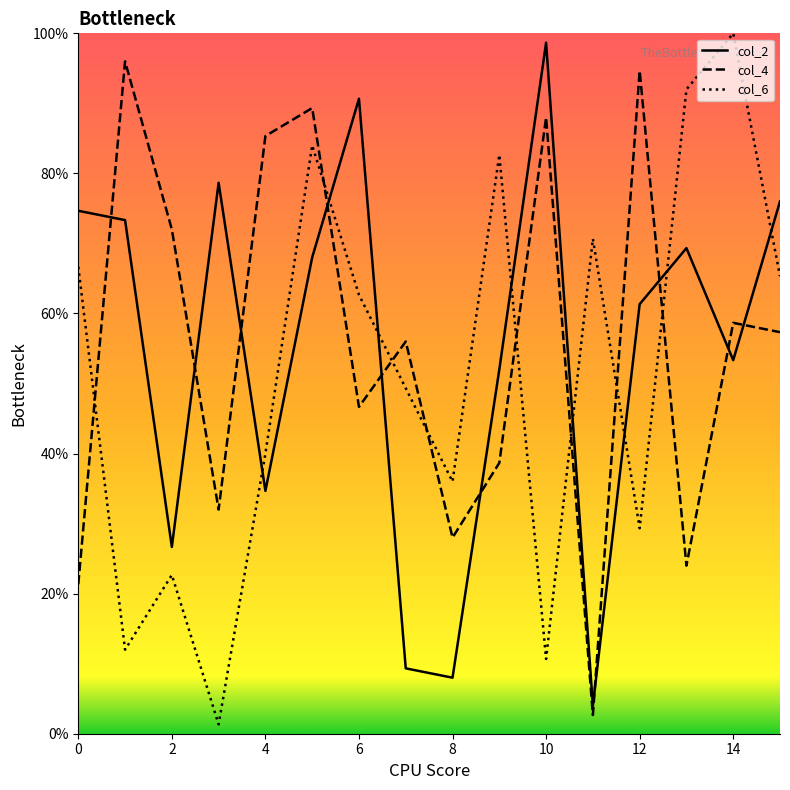

What is the maximum value for col_4?

96.0